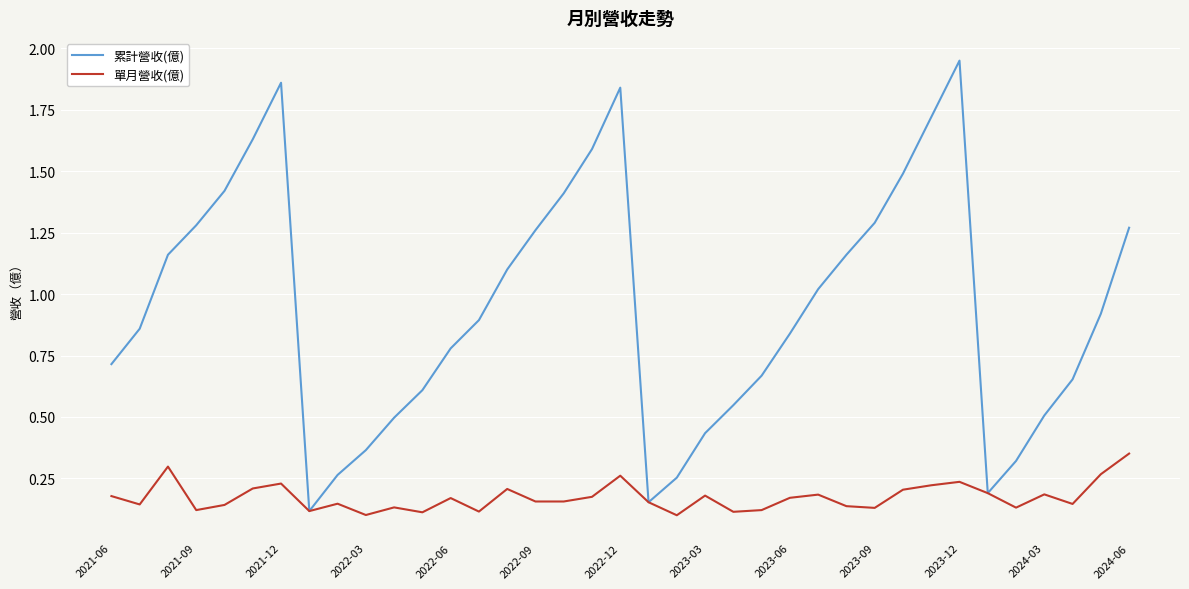

Rank the series by their maximum value, from lowest to highest.

單月營收(億), 累計營收(億)